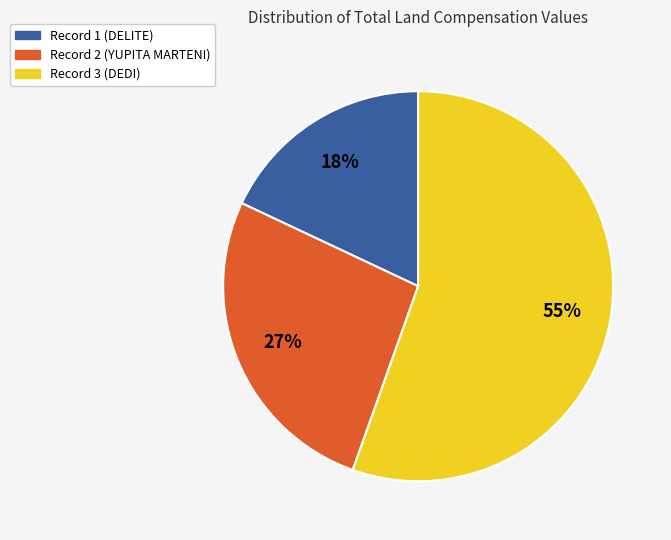

Does any single category account for the majority?

Yes